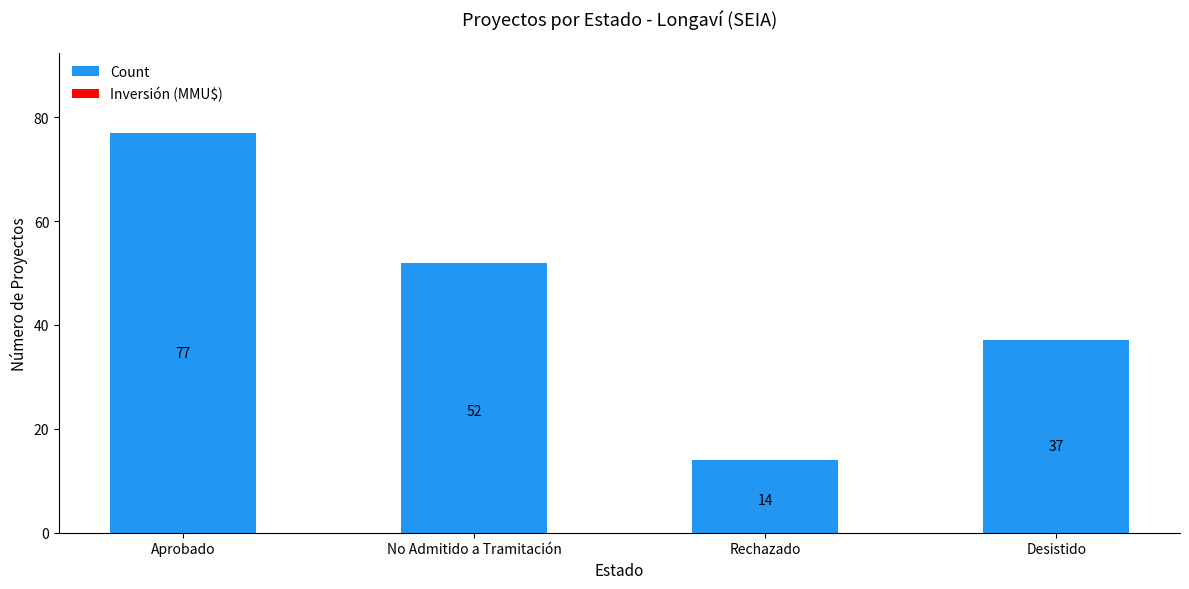

List the labels in order of value, smallest first.

Rechazado, Desistido, No Admitido a Tramitación, Aprobado